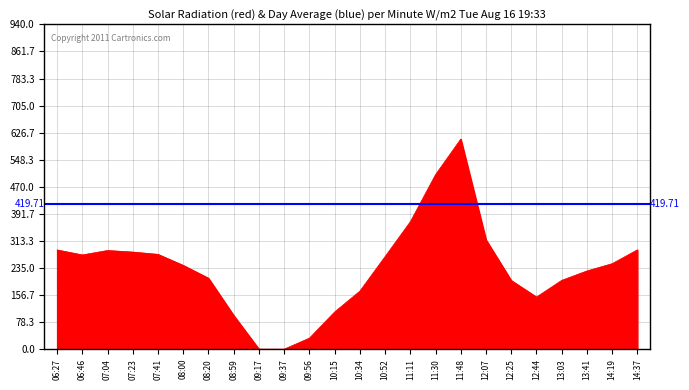

List the labels in order of value, largest first.

11:48, 11:30, 11:11, 12:07, 14:37, 06:27, 07:04, 07:23, 07:41, 06:46, 10:52, 14:19, 08:00, 13:41, 08:20, 13:03, 12:25, 10:34, 12:44, 10:15, 08:59, 09:56, 09:17, 09:37